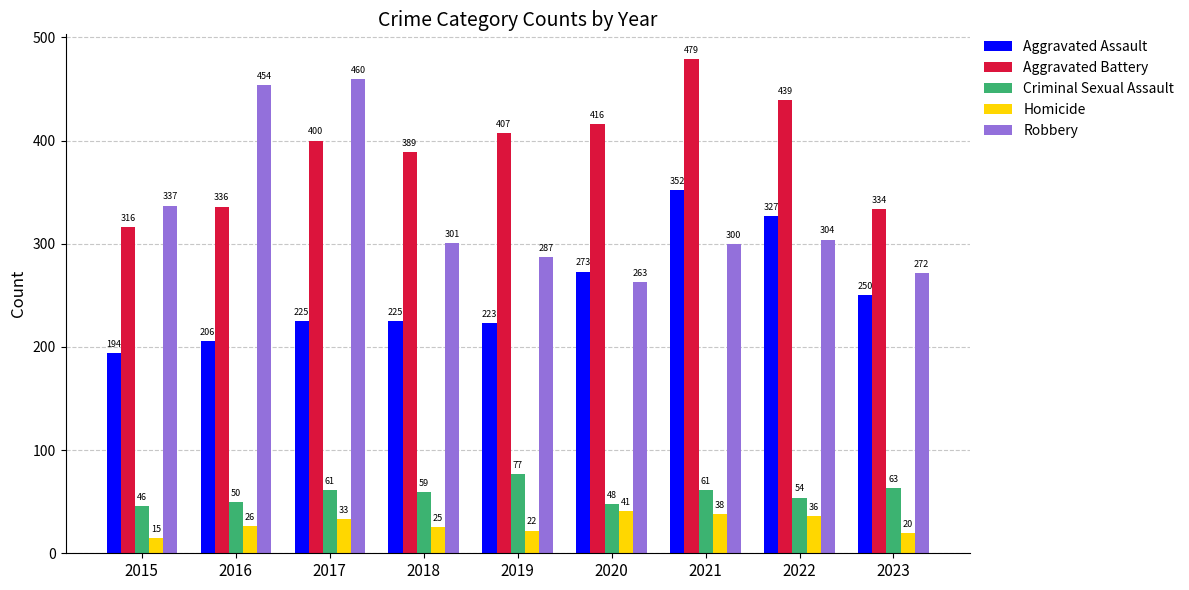

At 2021, list the series in order from largest to smallest.

Aggravated Battery, Aggravated Assault, Robbery, Criminal Sexual Assault, Homicide